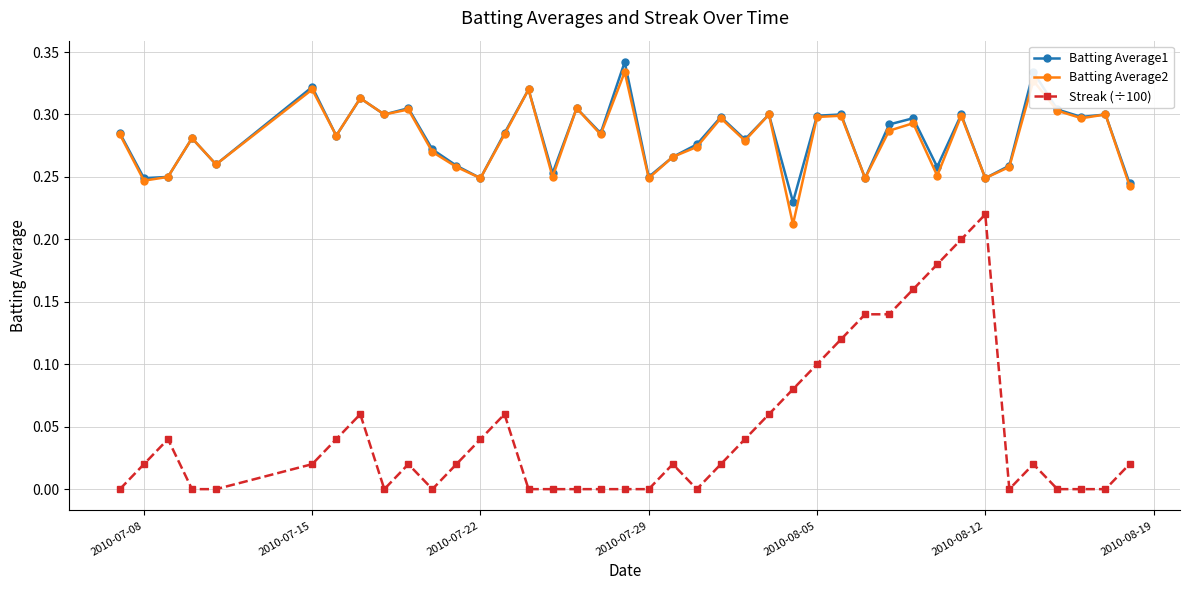

Which series has the widest spread of values?

Streak (÷100)